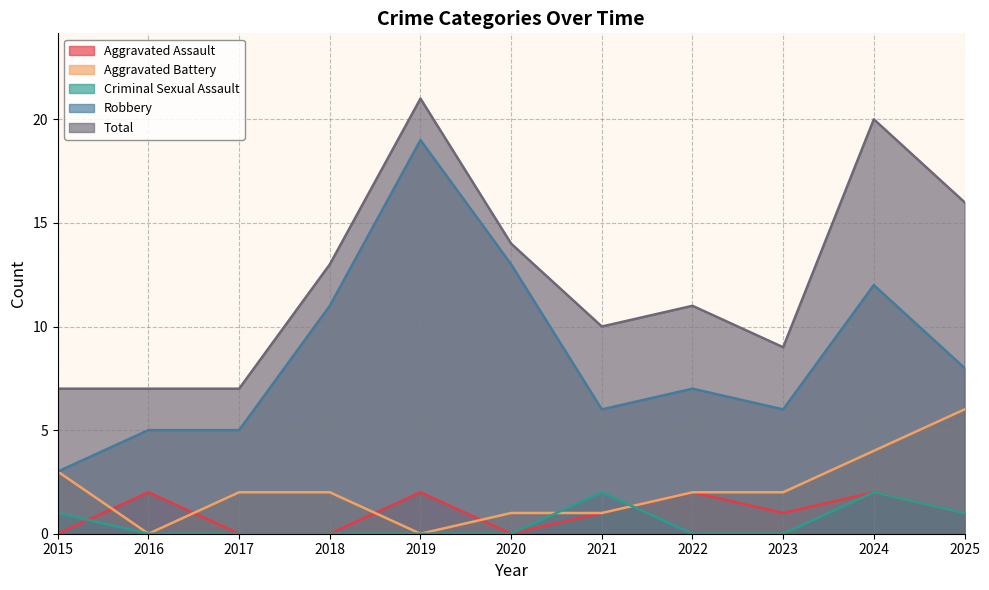

Reading left to right, extract all data points from this chart.

Aggravated Assault: 2015=0	2016=2	2017=0	2018=0	2019=2	2020=0	2021=1	2022=2	2023=1	2024=2	2025=1
Aggravated Battery: 2015=3	2016=0	2017=2	2018=2	2019=0	2020=1	2021=1	2022=2	2023=2	2024=4	2025=6
Criminal Sexual Assault: 2015=1	2016=0	2017=0	2018=0	2019=0	2020=0	2021=2	2022=0	2023=0	2024=2	2025=1
Robbery: 2015=3	2016=5	2017=5	2018=11	2019=19	2020=13	2021=6	2022=7	2023=6	2024=12	2025=8
Total: 2015=7	2016=7	2017=7	2018=13	2019=21	2020=14	2021=10	2022=11	2023=9	2024=20	2025=16